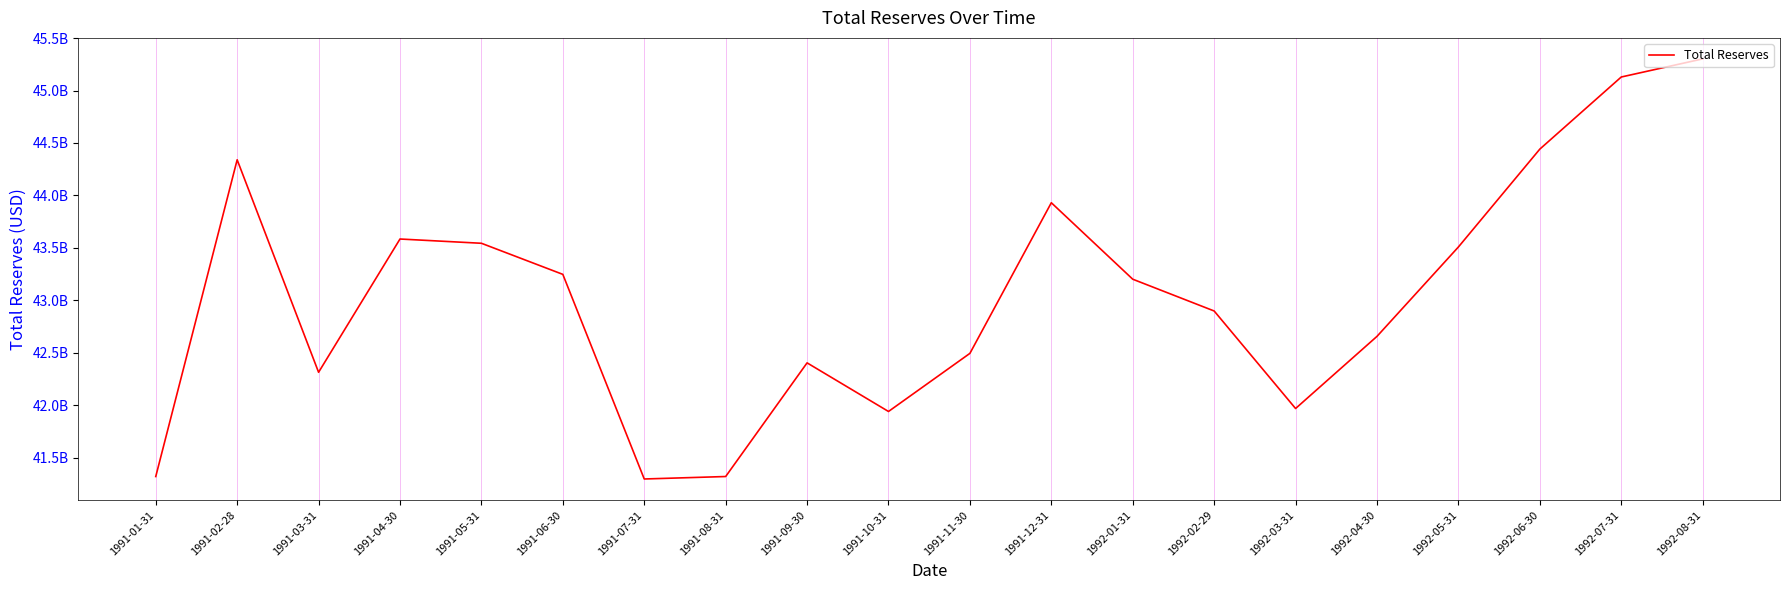

Does the chart display data point markers on the line(s)?

No